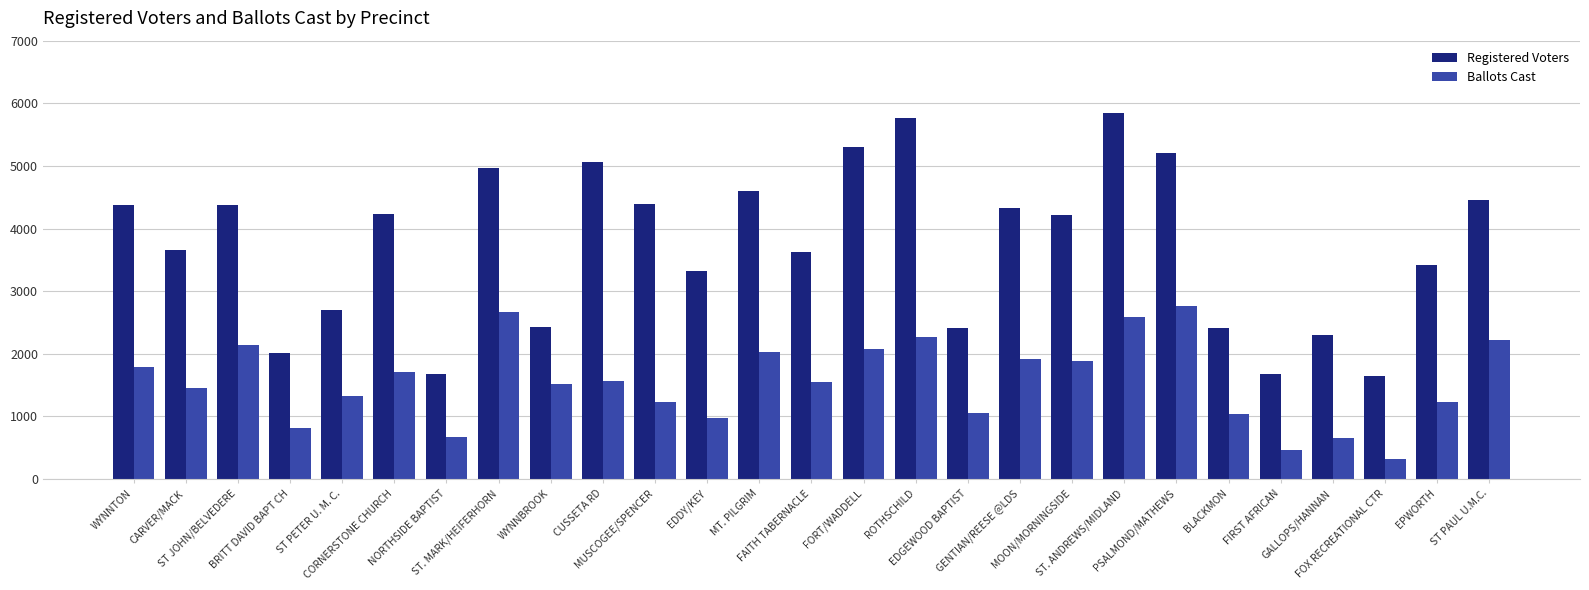

Count the number of data series in this chart.

2